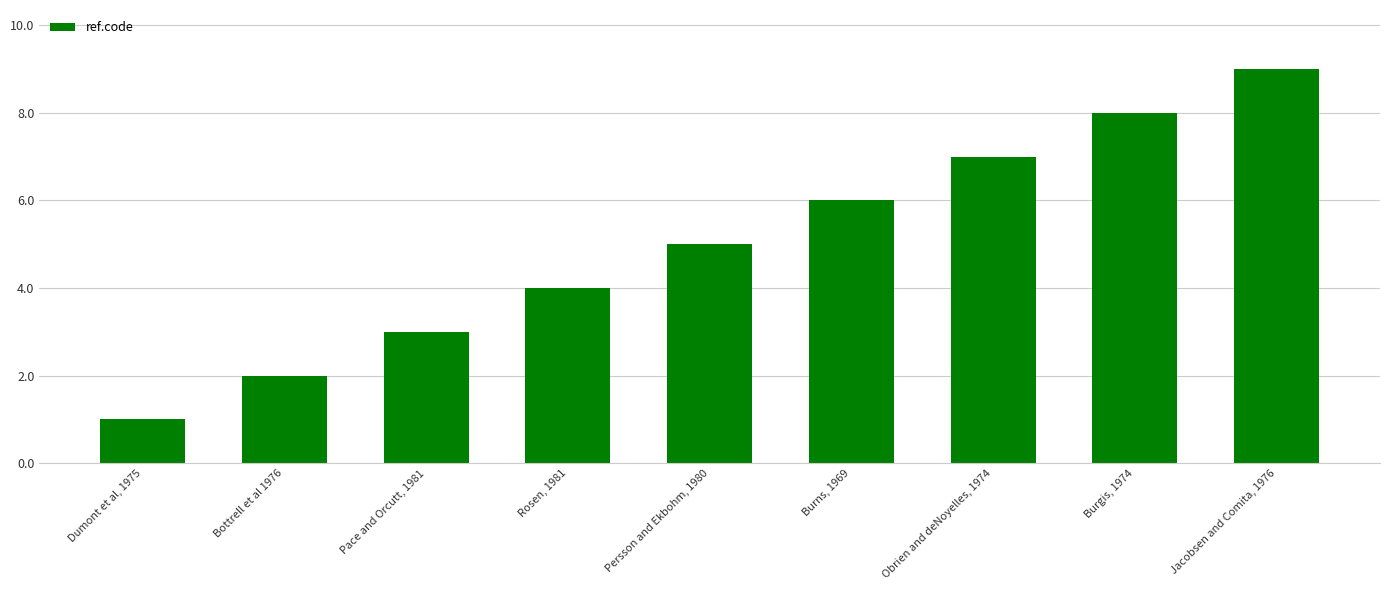

How many bars are there in total?

9